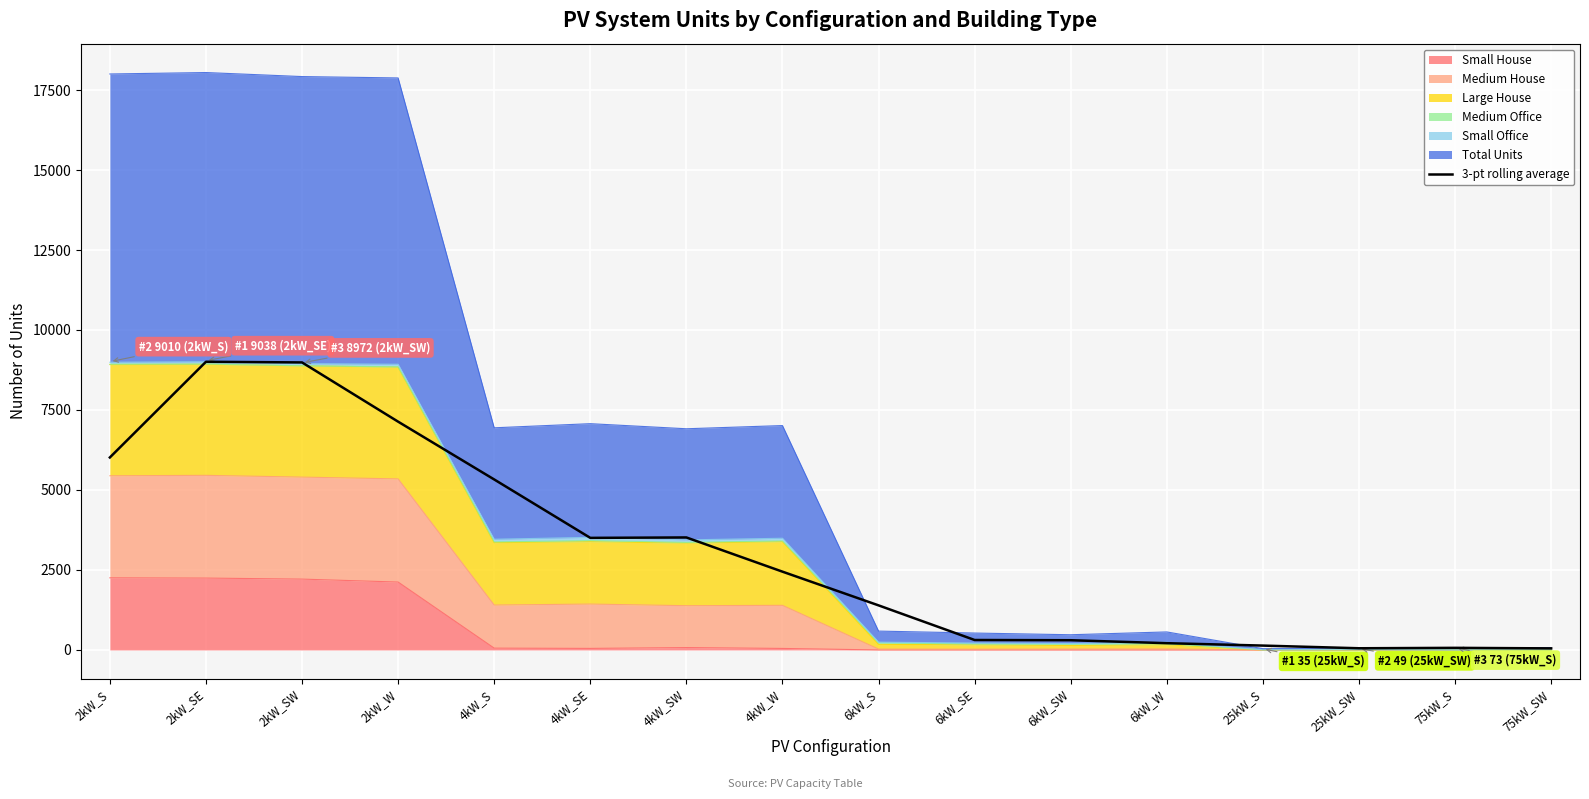

True or false: the data shows 401.7 at 6kW_SW.

False